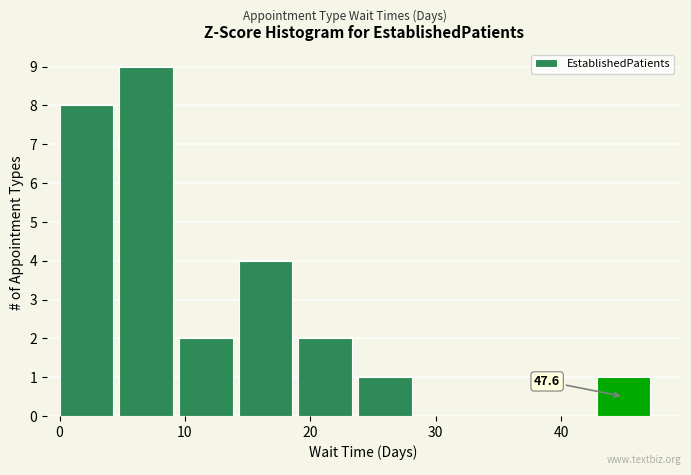

Which range on the x-axis has the tallest bar?

5 to 10